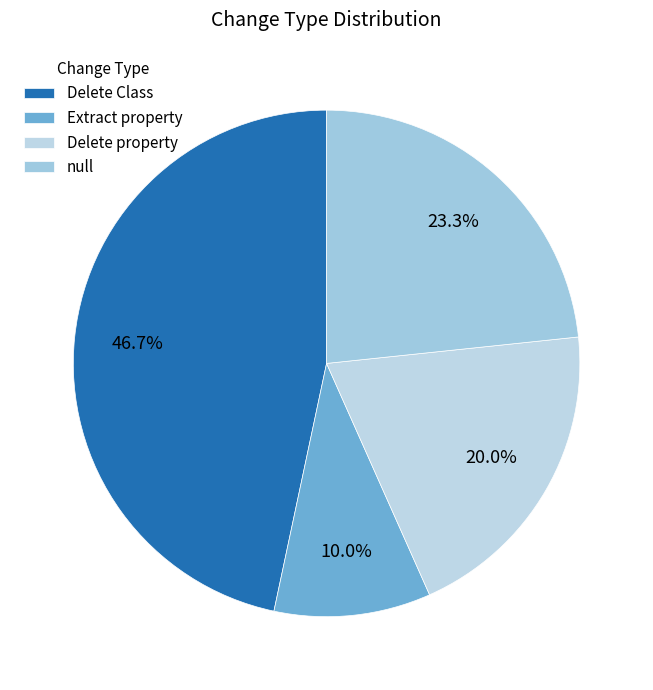

What percentage is the Delete Class slice, to the nearest percent?

47%